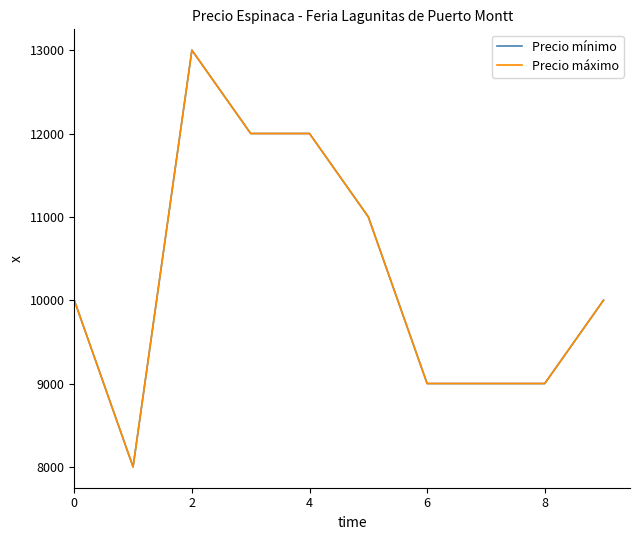

True or false: Precio máximo and Precio mínimo cross at least once.

False